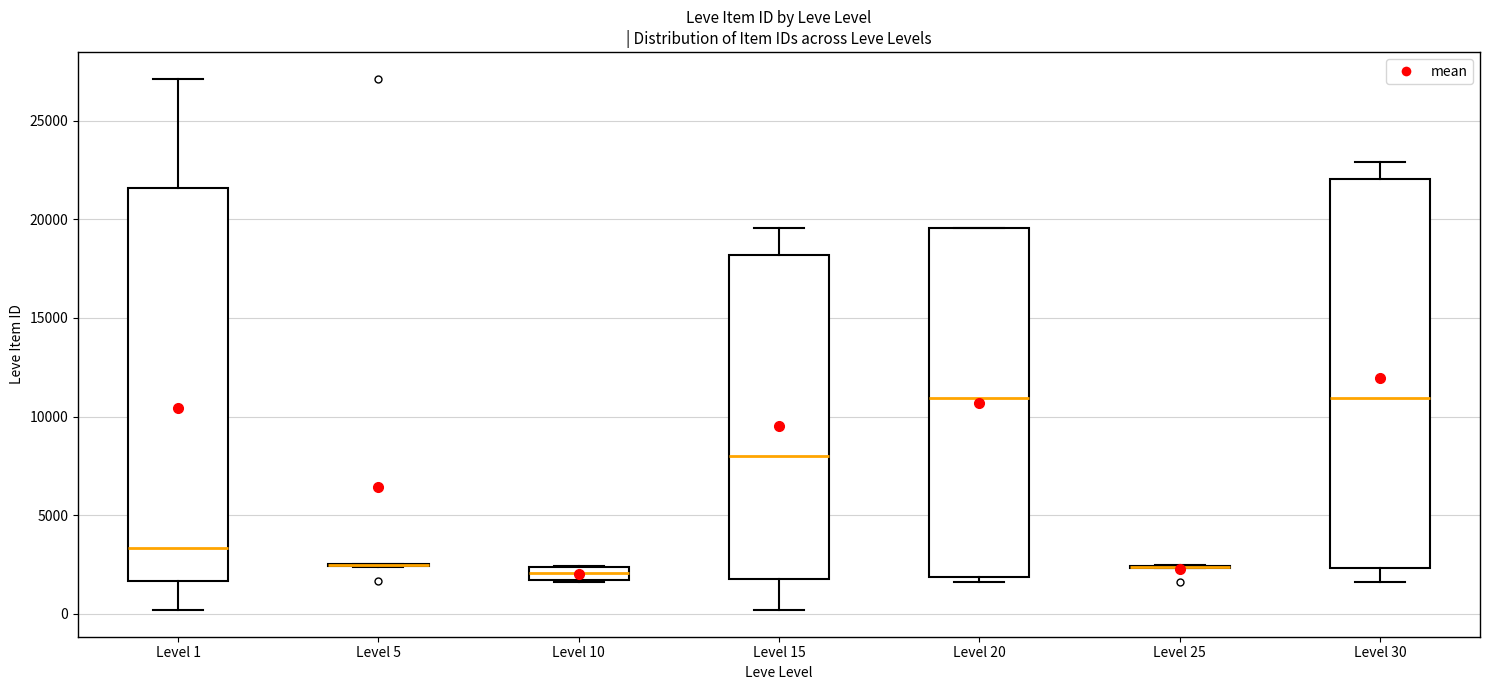

Where is the lower edge of the box for Level 10 on the y-axis? The values are not printed on the chart, so give them approximately, as read against the axis.

1500